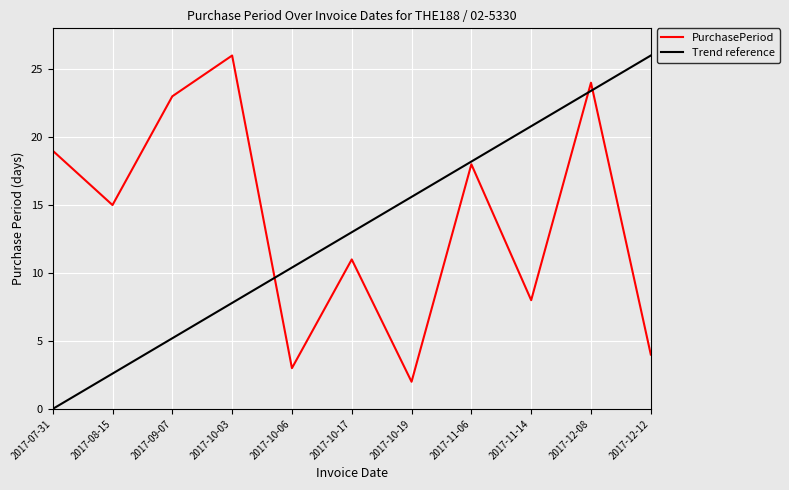

Where is the data nearest to the value 14?

2017-08-15